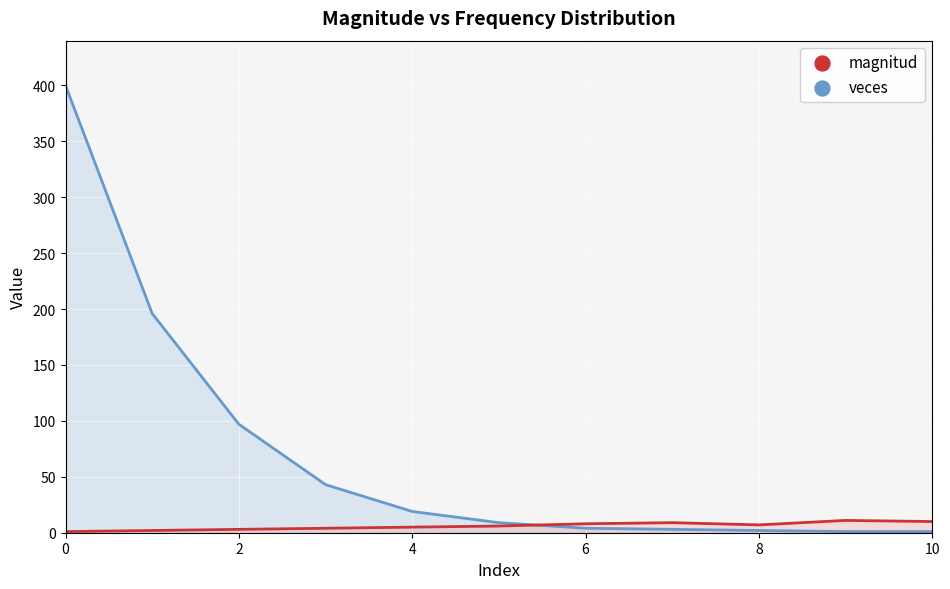

At how many categories does at least one series exceed 240?

1